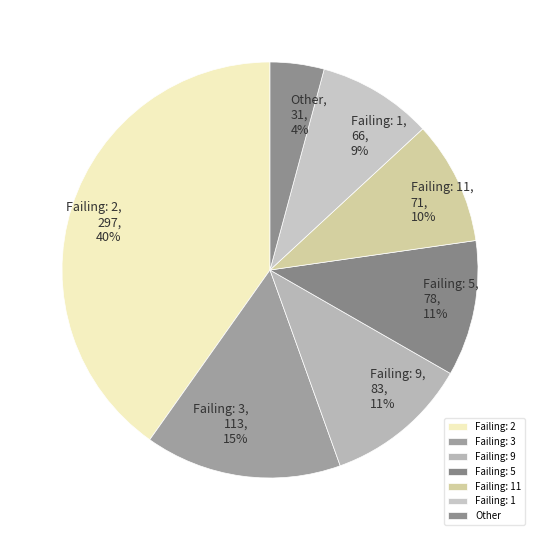

To the nearest percent, what percentage of the pie is Other?

4%